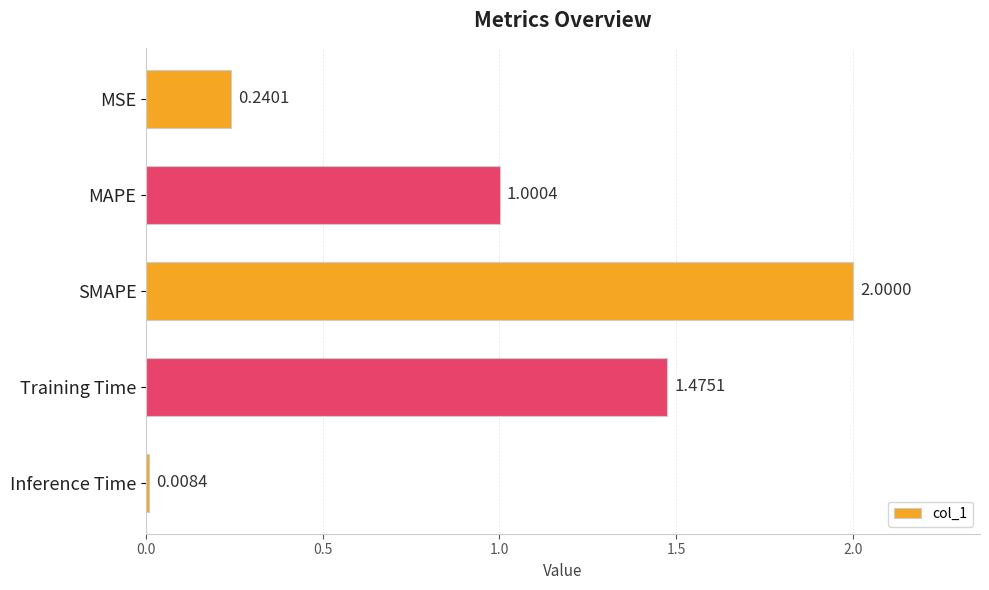

Are the bars horizontal?

Yes